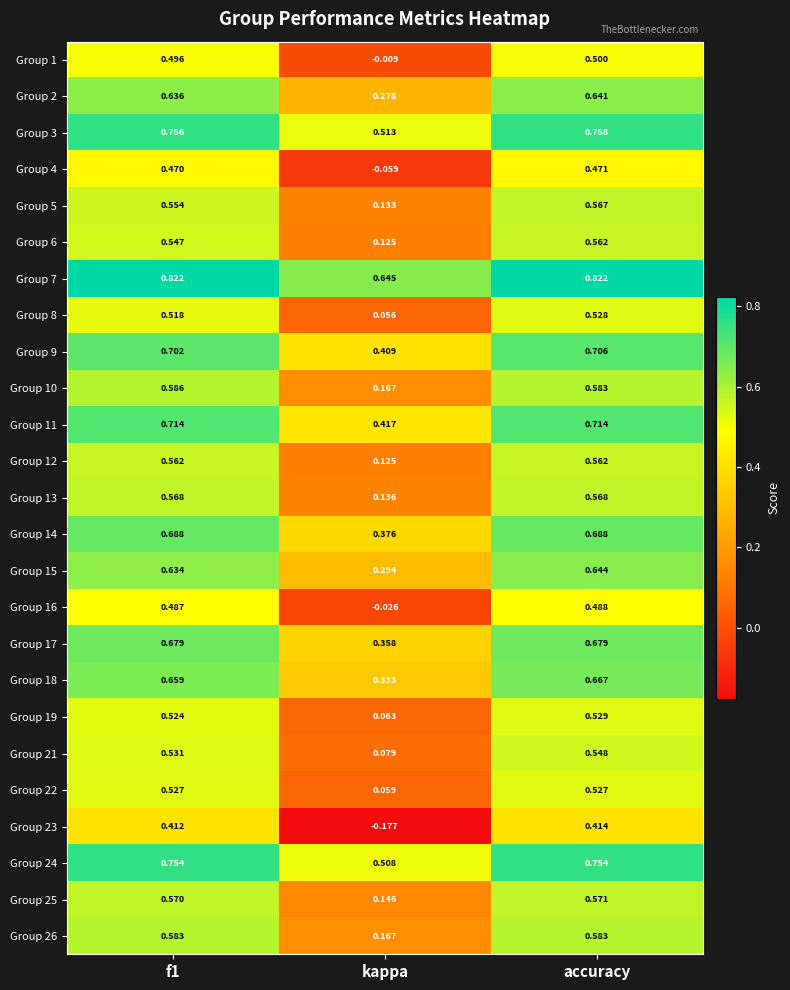

Which series has the largest total across all categories?

Group 7